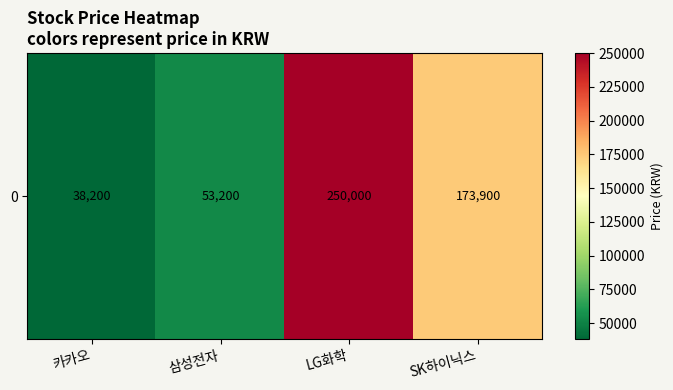

How many values exceed 173900?

1